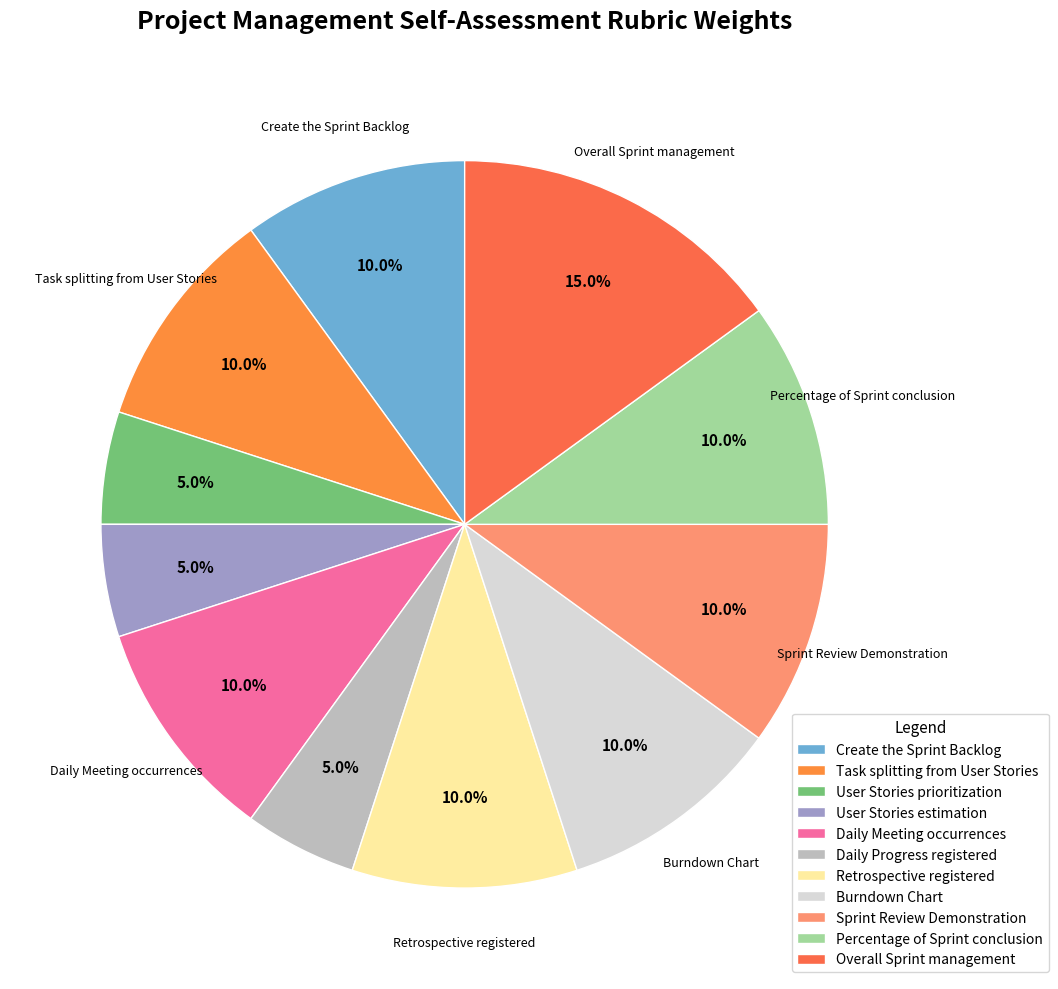

To the nearest percent, what is the difference between the User Stories prioritization and Sprint Review Demonstration slice percentages?

5%